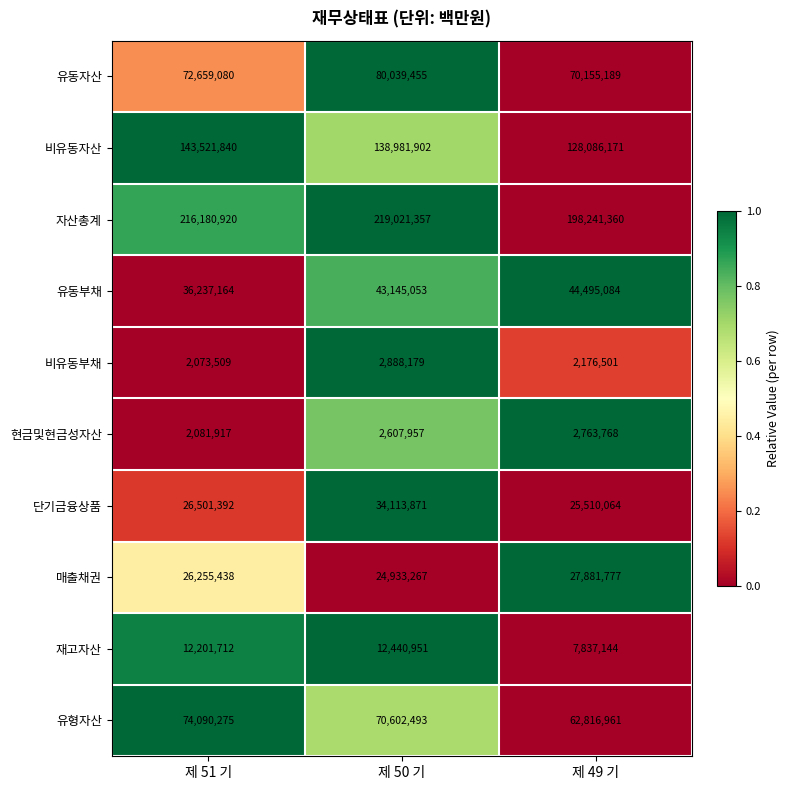

At which label is 비유동자산 closest to 135804005?

제 50 기